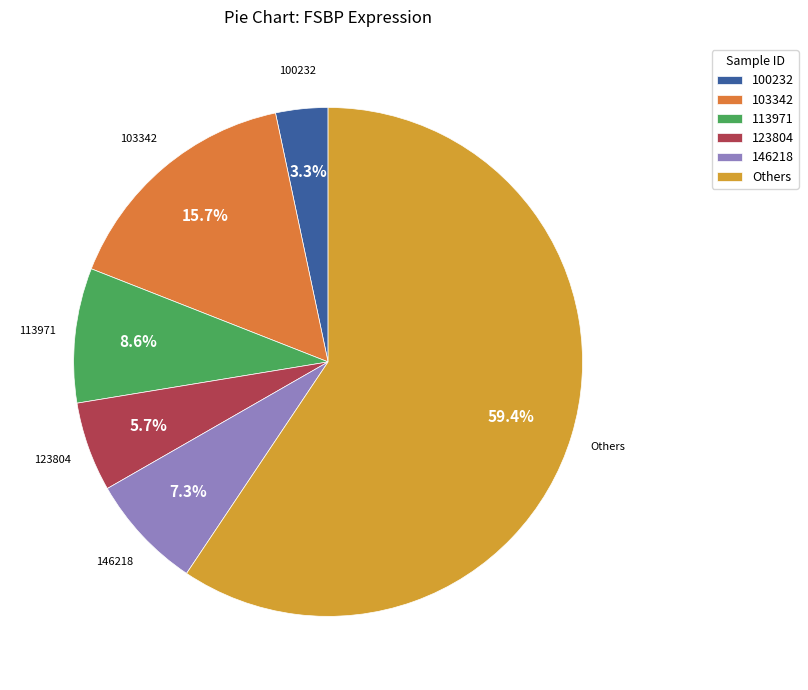

Rank the categories by value from lowest to highest.

100232, 123804, 146218, 113971, 103342, Others